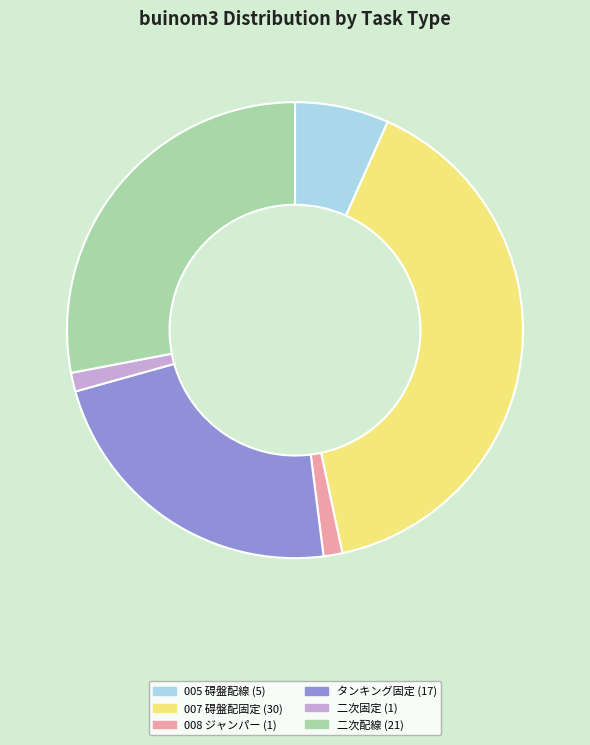

Count the number of slices in the pie.

6